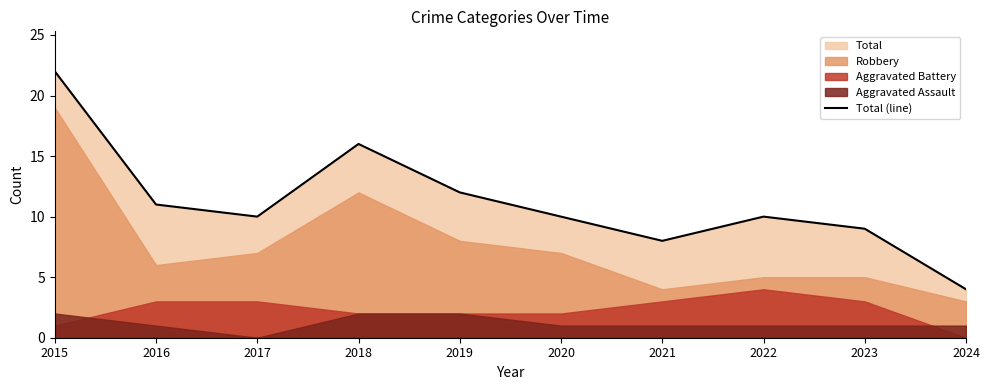

List the labels in order of value, smallest first.

2024, 2021, 2023, 2017, 2020, 2022, 2016, 2019, 2018, 2015